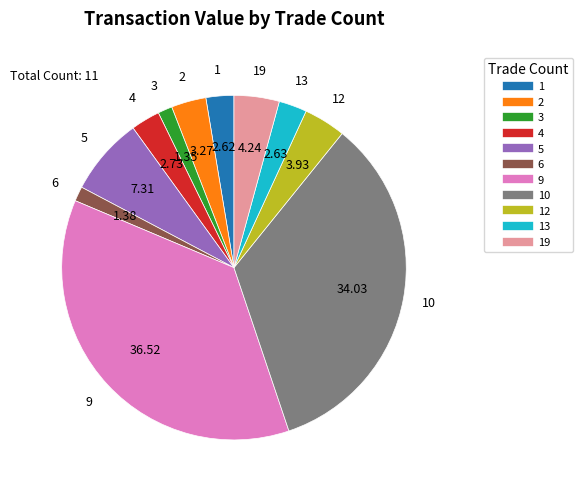

Does any single category account for the majority?

No